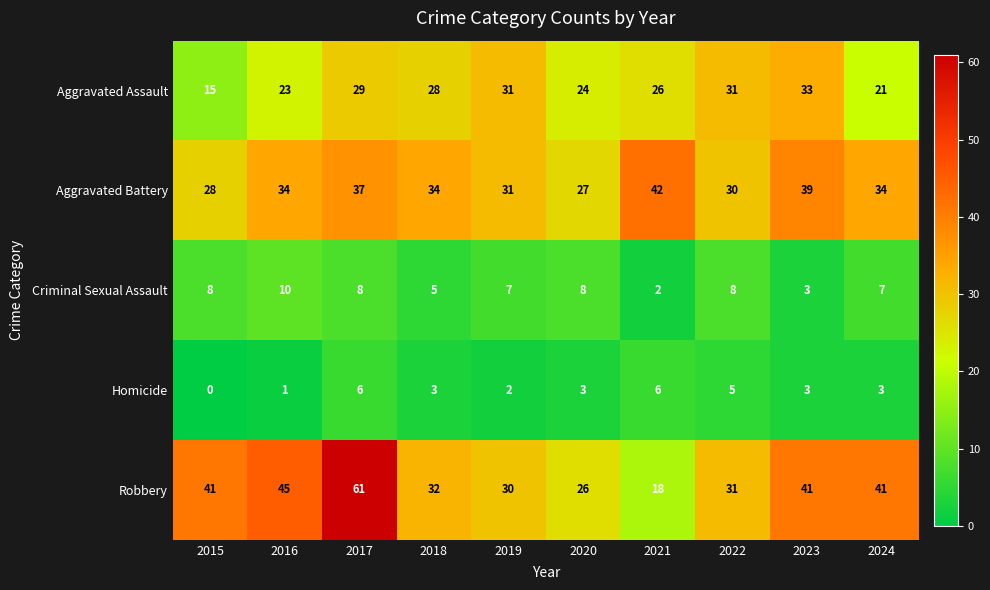

What is the difference between the maximum and minimum values in the Aggravated Assault series?

18